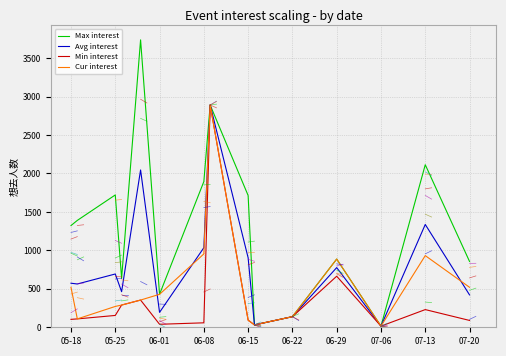

What is the maximum value shown in the chart?

3738